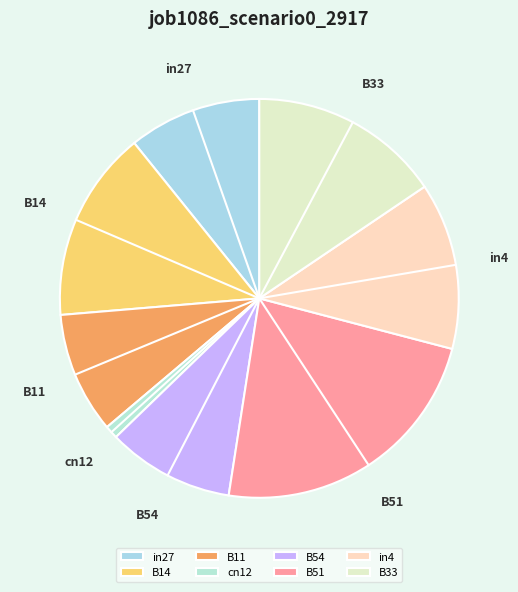

Count the number of slices in the pie.

8